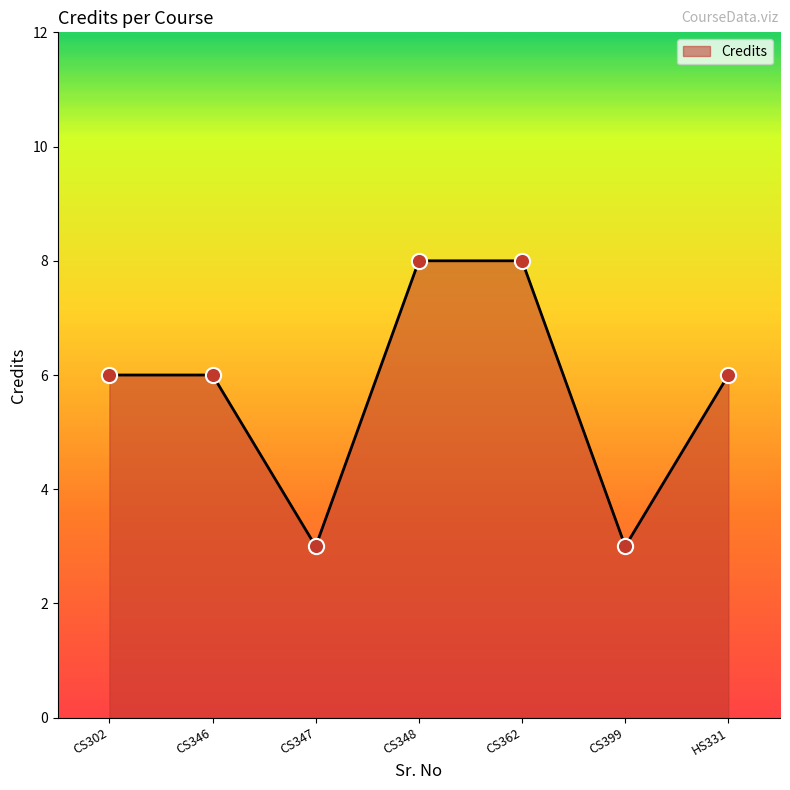

Which has a higher value, CS347 or CS302?

CS302